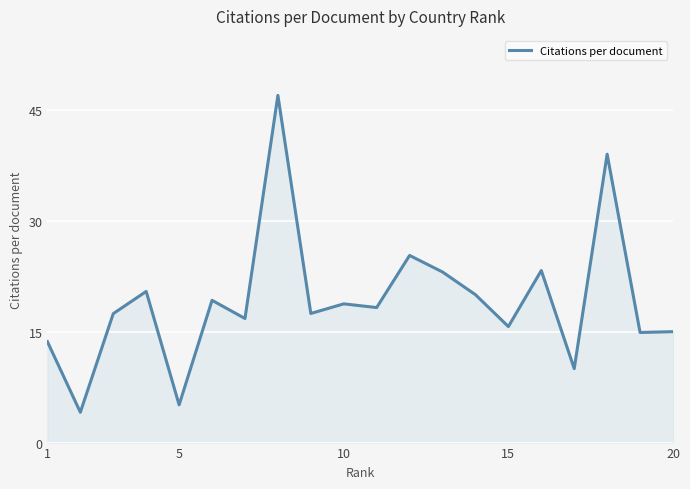

What is the maximum value shown in the chart?

47.0